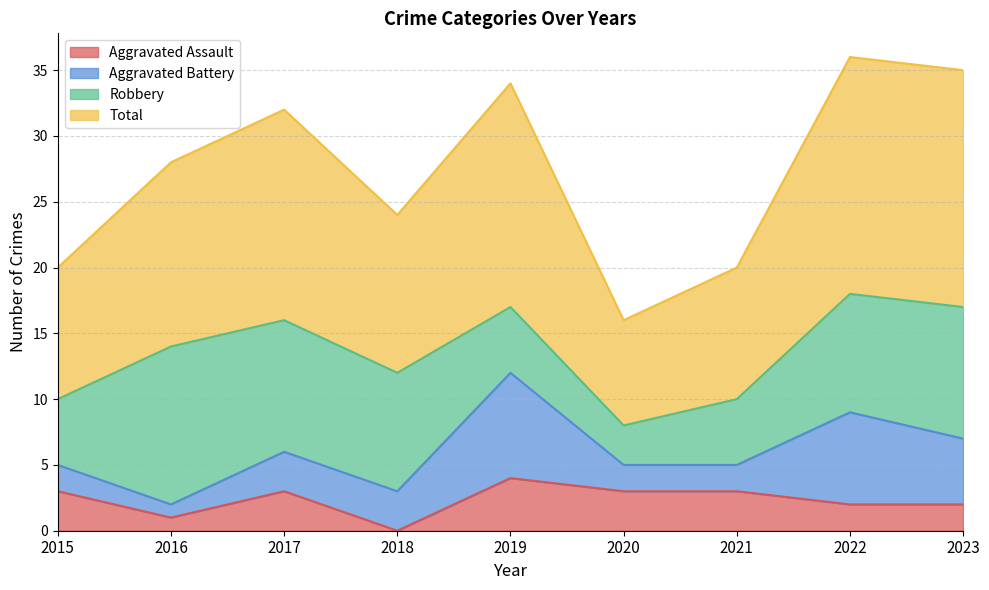

At which label does Aggravated Assault first exceed 3?

2019